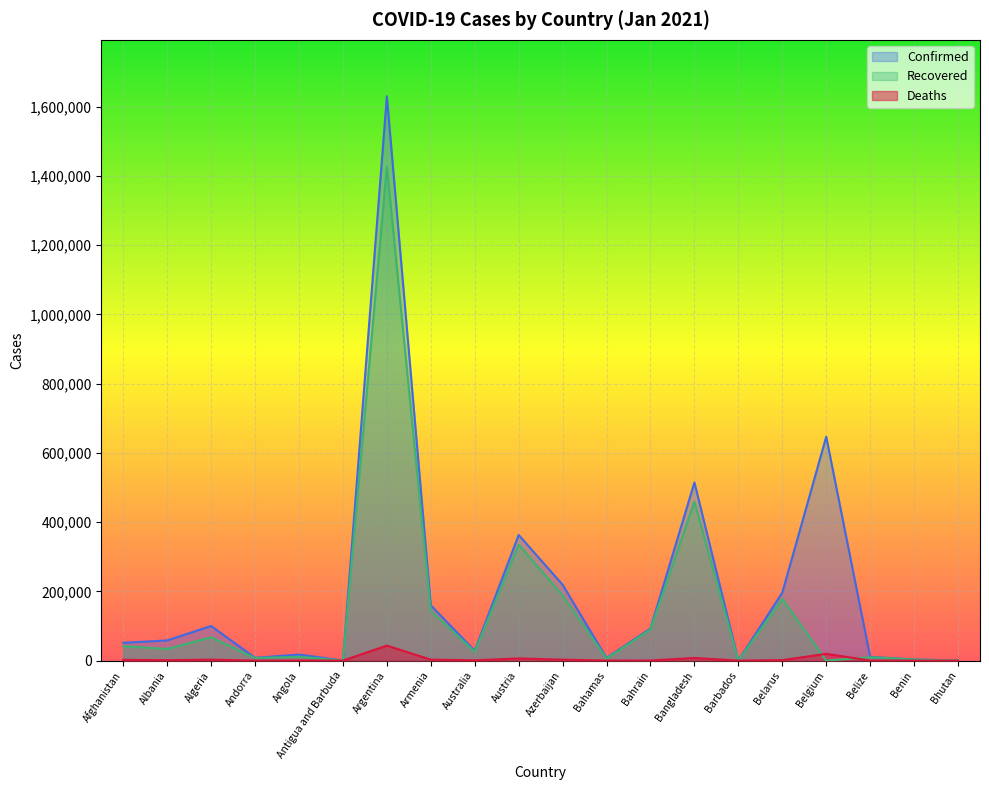

What is the sum of the Recovered values at Bhutan and Bahamas?

6688